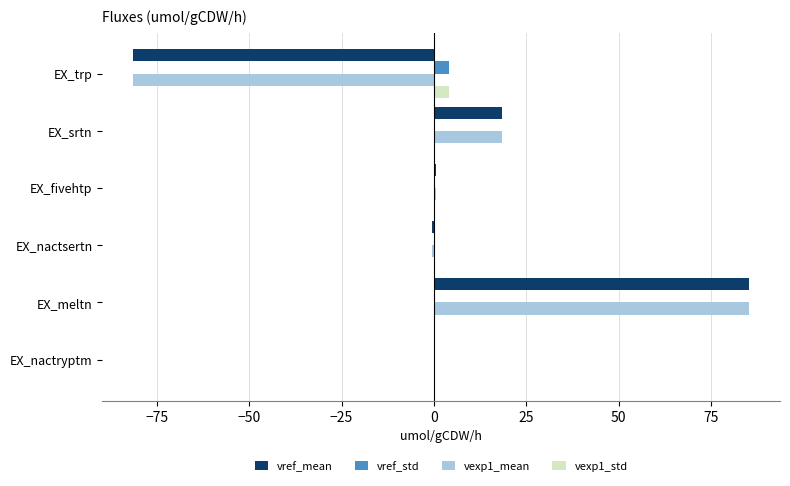

How many series are shown in this chart?

4